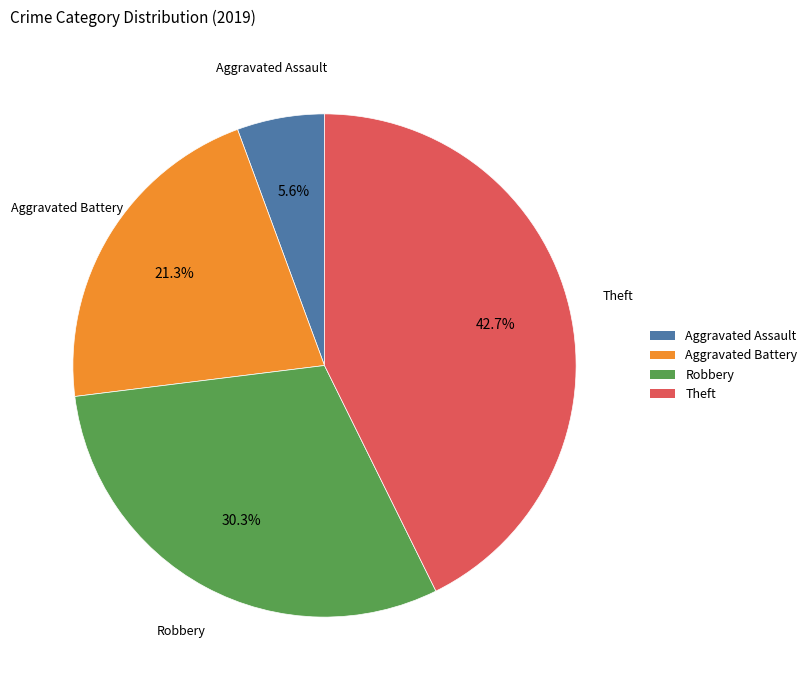

What is the largest slice in the pie chart?

Theft